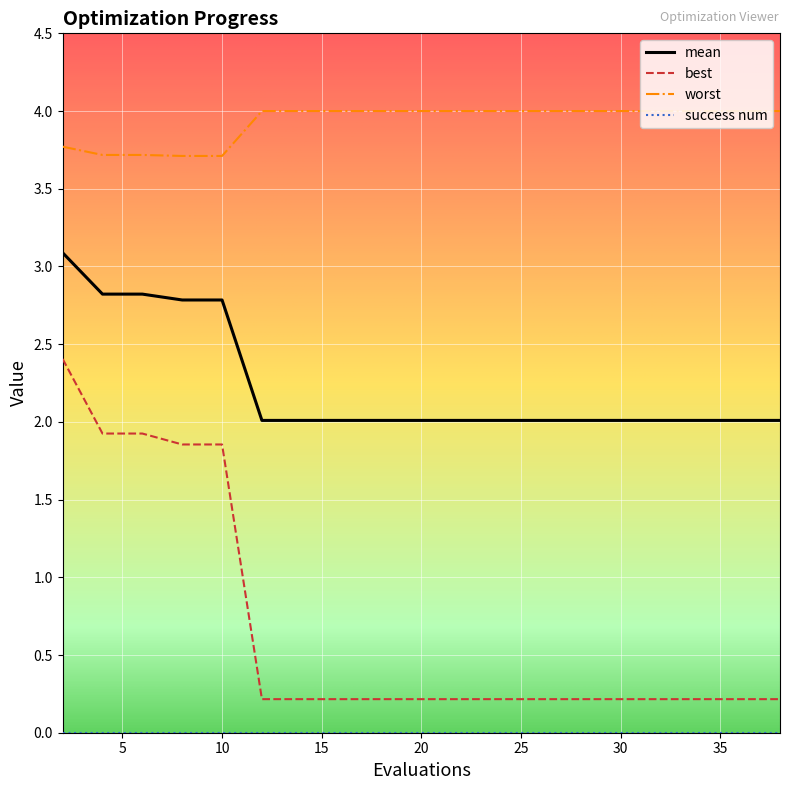

Which series has the largest total across all categories?

worst